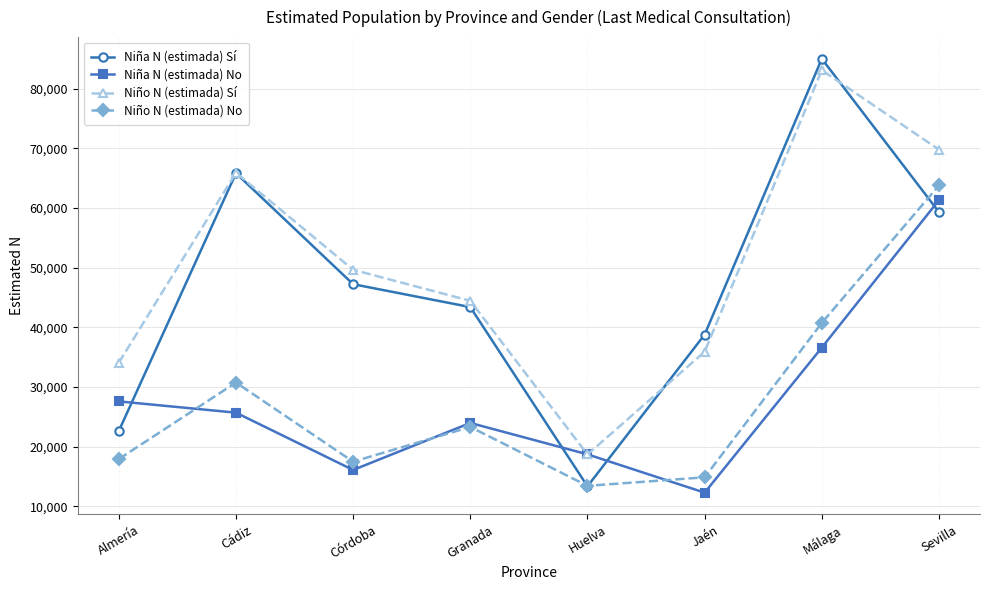

Between Huelva and Jaén, which series saw the biggest shift?

Niña N (estimada) Sí